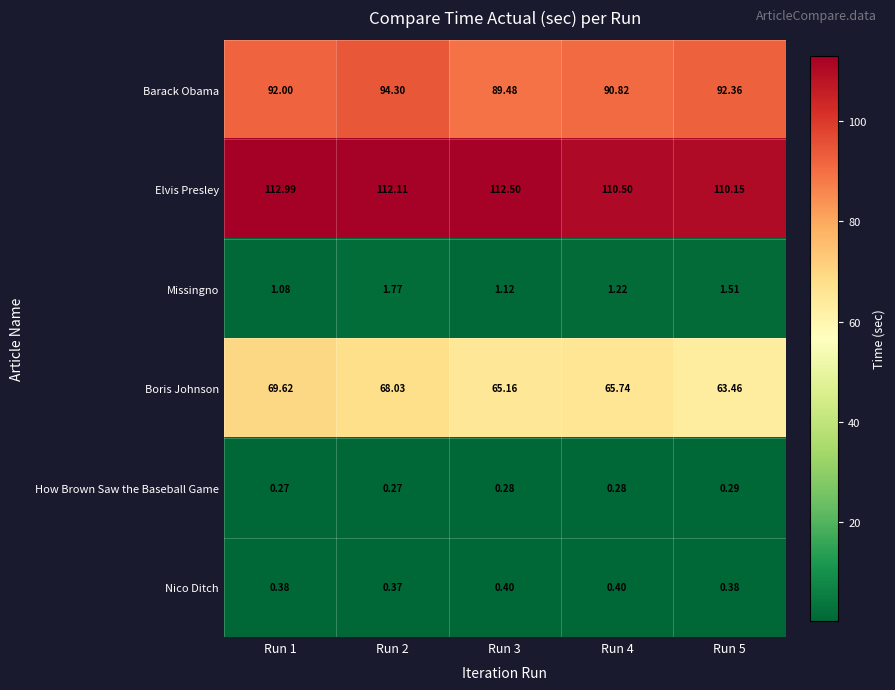

Which series has the widest spread of values?

Boris Johnson